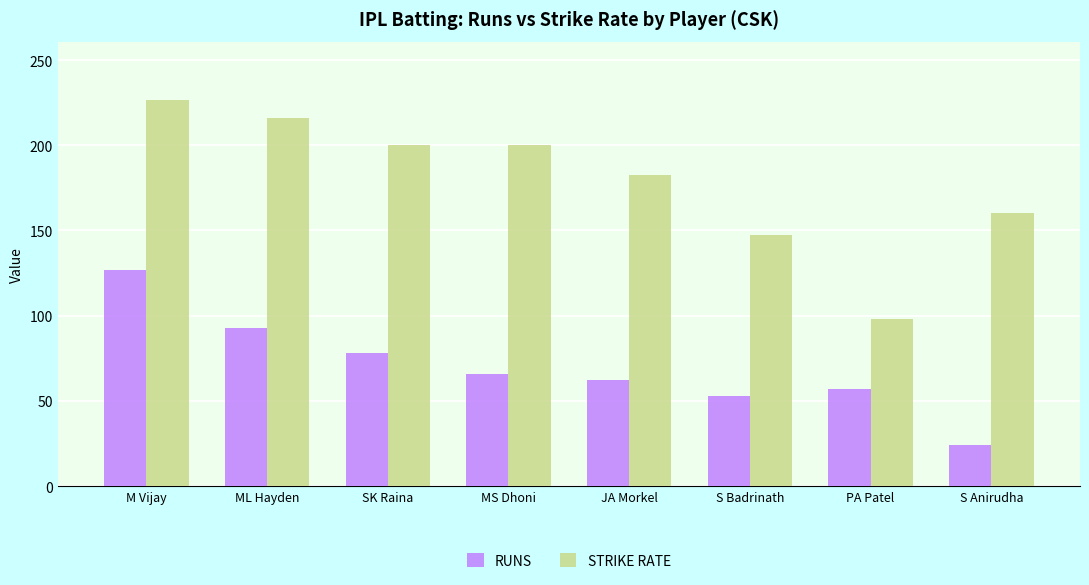

How many groups of bars are there?

8